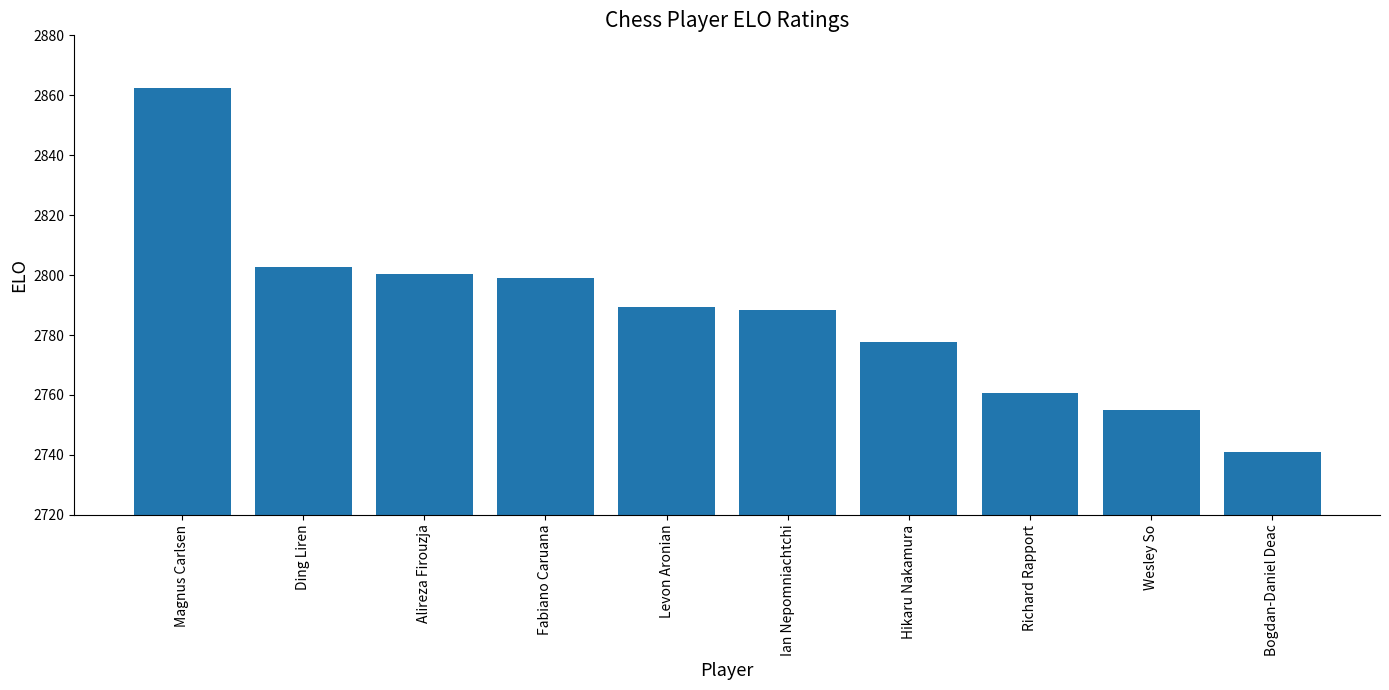

What is the change in value from Levon Aronian to Wesley So?

-34.4